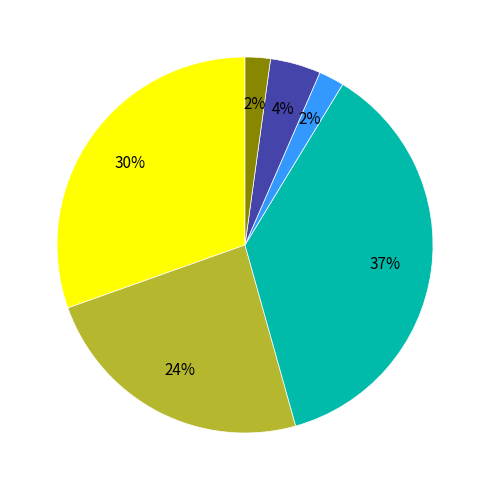

Count the number of slices in the pie.

6